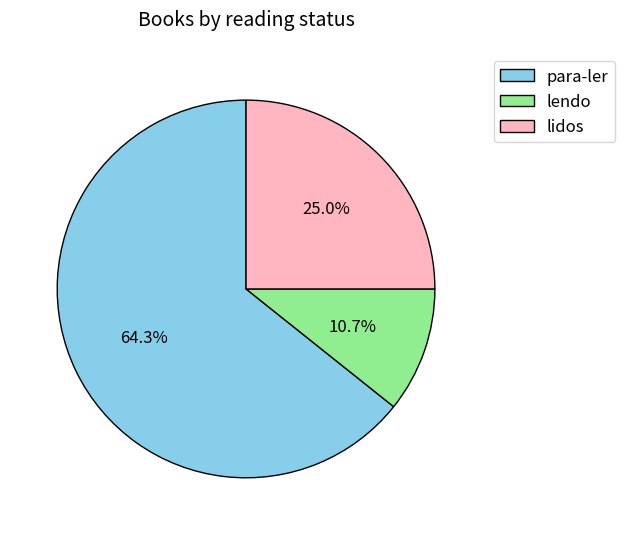

How many slices are in this pie chart?

3